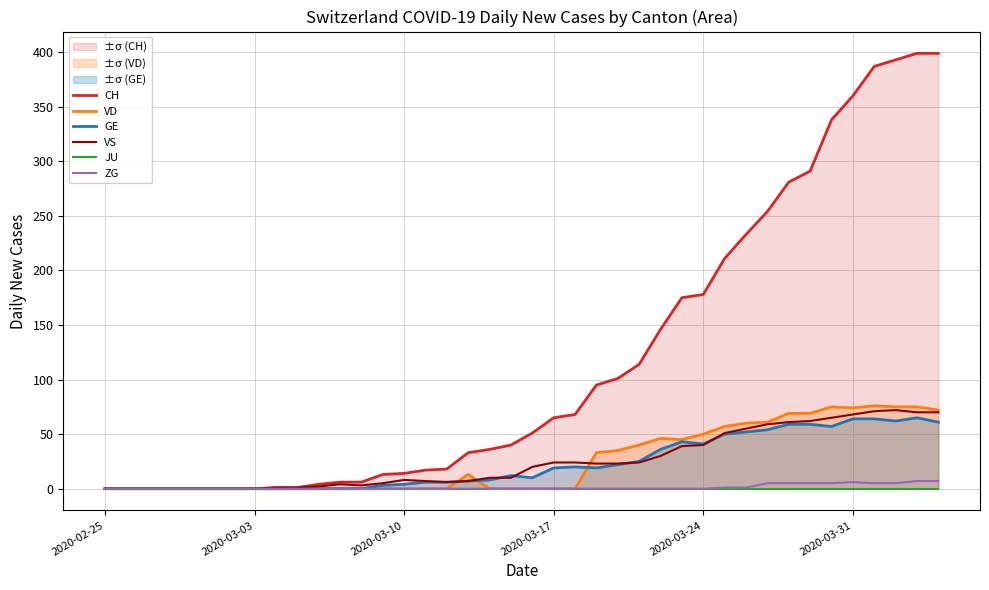

How many series are shown in this chart?

6